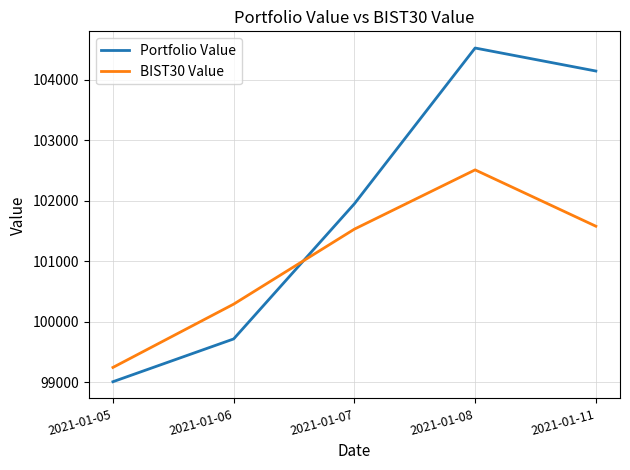

True or false: Portfolio Value has a value of 99007.6 at 2021-01-05.

True